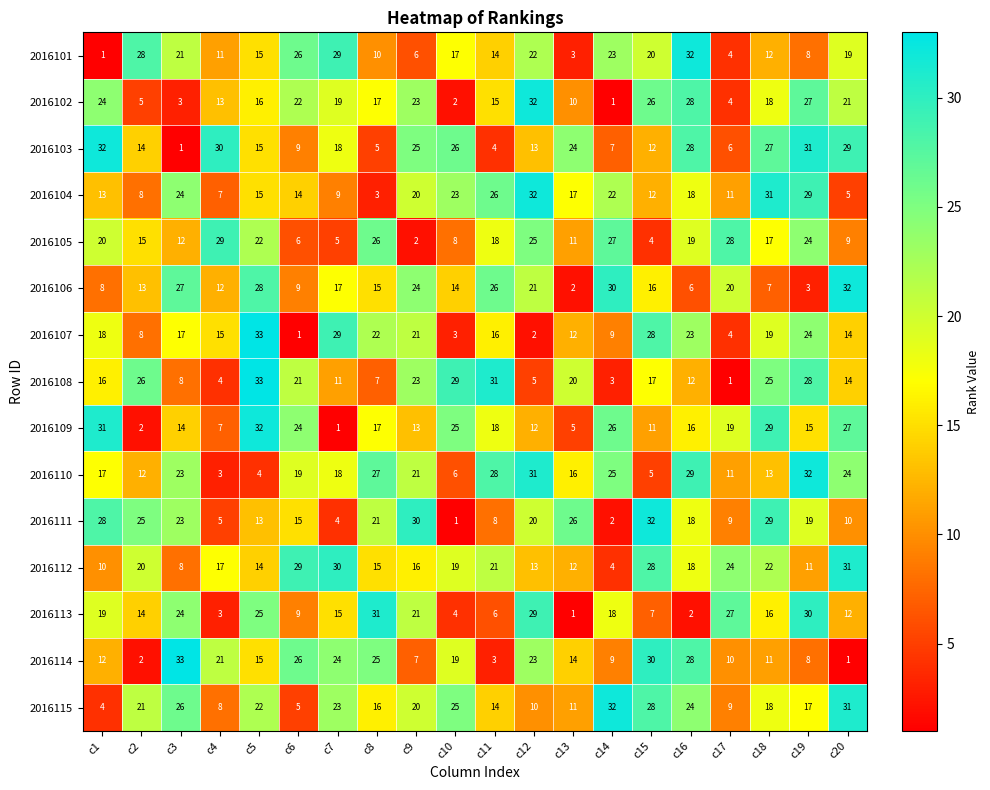

What is the greatest value displayed?

33